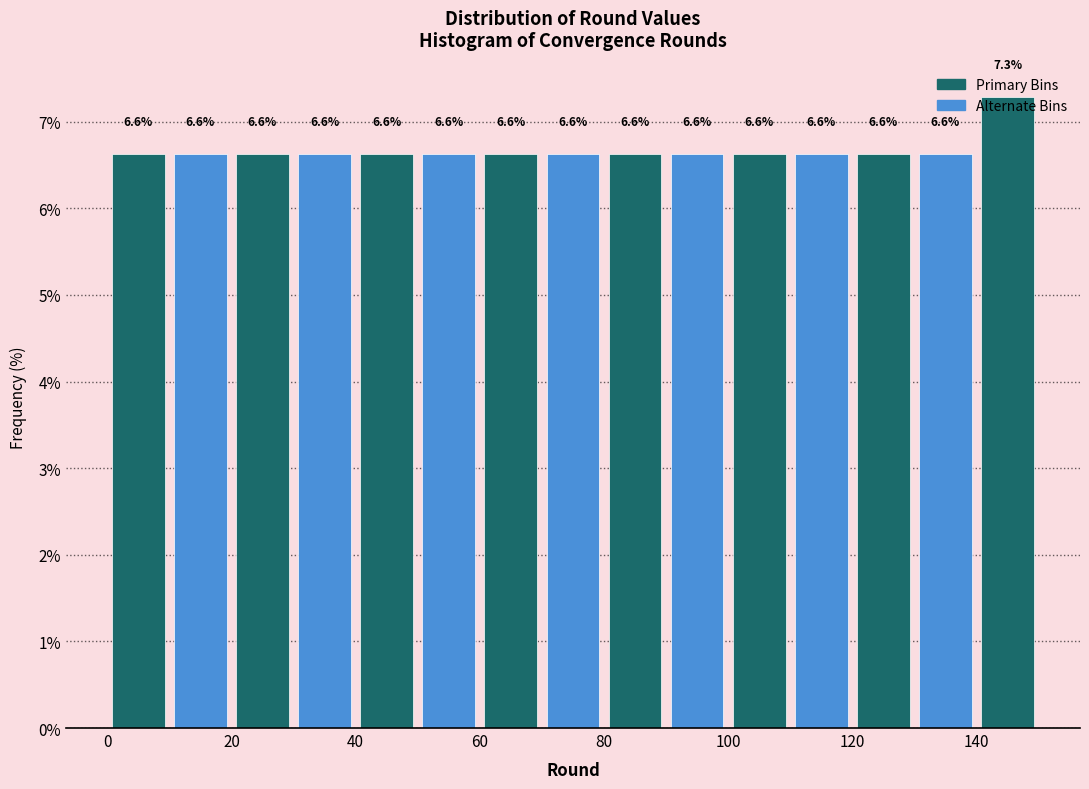

Reading left to right, transcribe this chart: for each bar, give the range it covers on the x-axis and its height.

0 to 10: 6.6
10 to 20: 6.6
20 to 30: 6.6
30 to 40: 6.6
40 to 50: 6.6
50 to 60: 6.6
60 to 70: 6.6
70 to 80: 6.6
80 to 90: 6.6
90 to 100: 6.6
100 to 110: 6.6
110 to 120: 6.6
120 to 130: 6.6
130 to 140: 6.6
140 to 150: 7.3